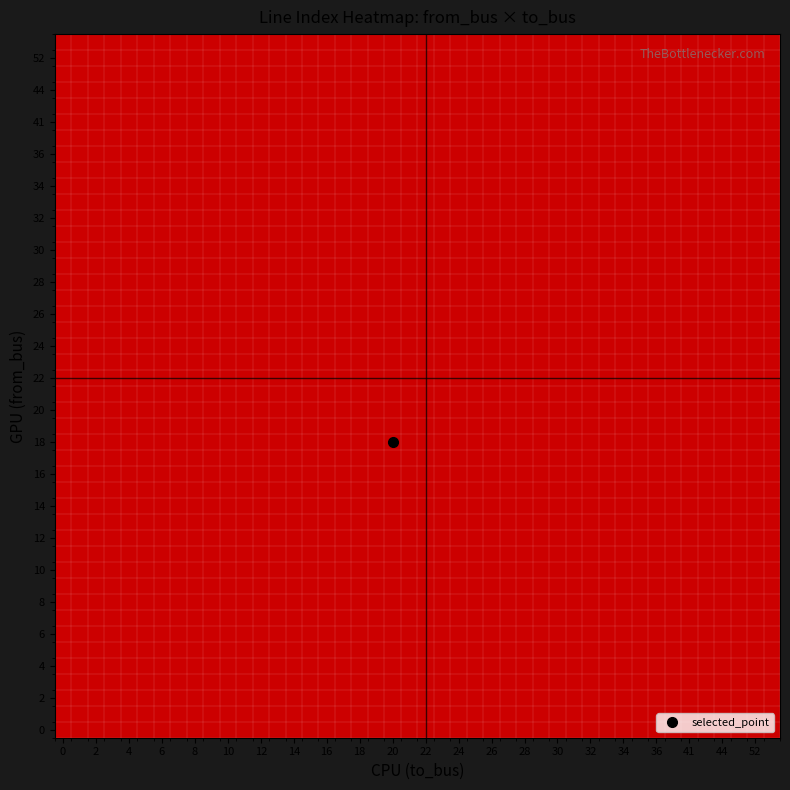

The to_bus series shows 14 at 14. True or false?

True